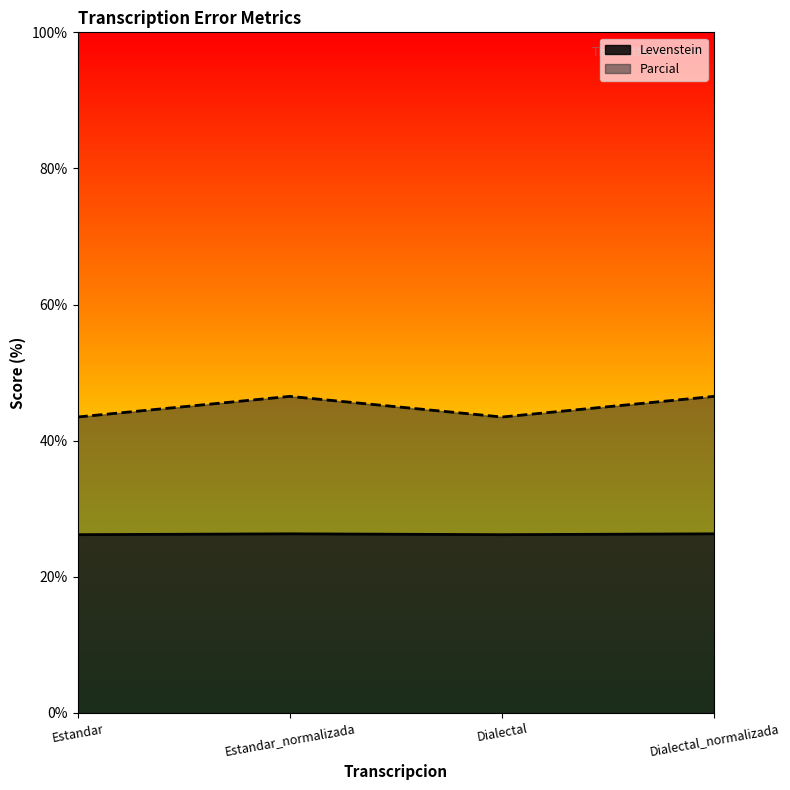

What are all the series names shown in the legend?

Levenstein, Parcial